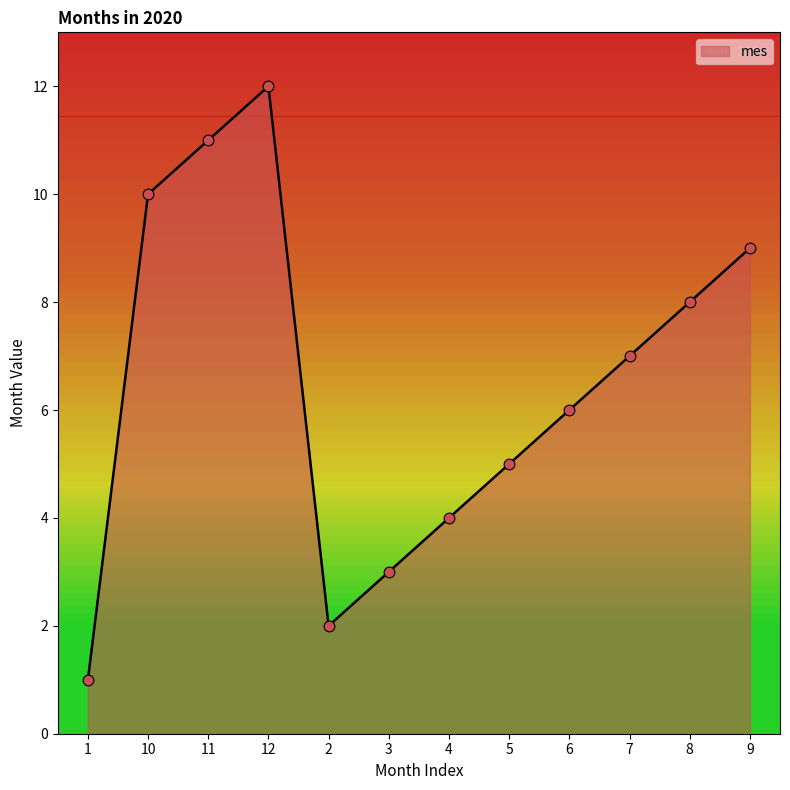

Approximately how many times larger is the value at 5 compared to 6?

0.8